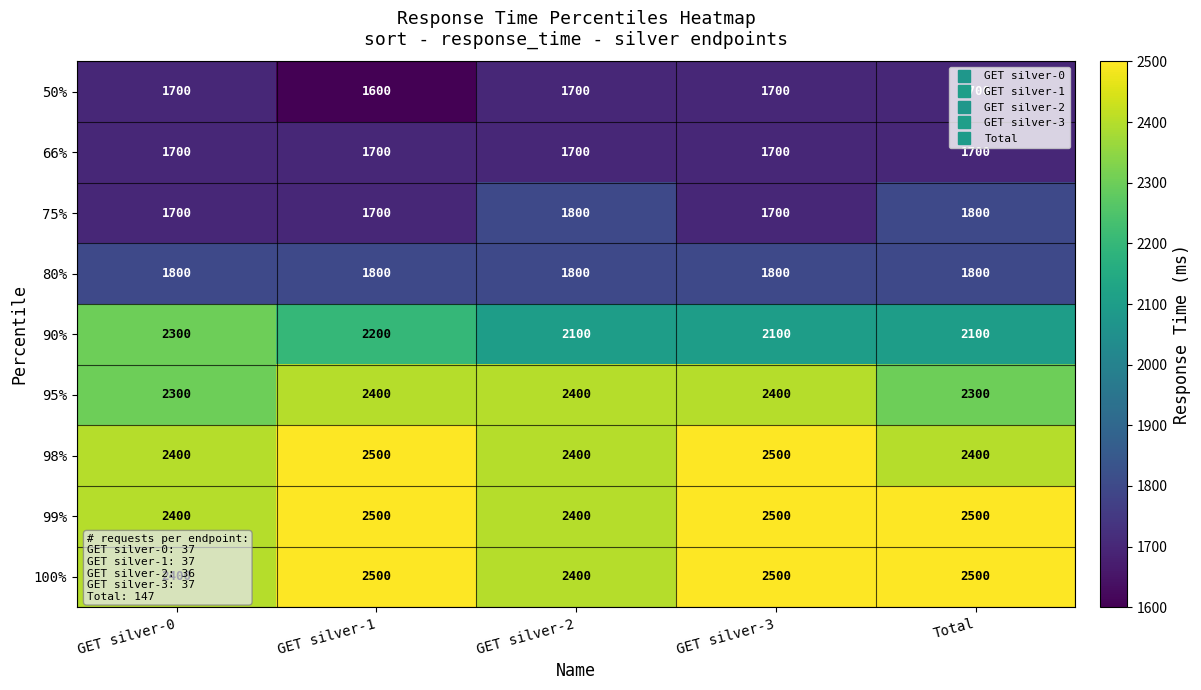

What is the difference between the 75% values at Total and GET silver-0?

100